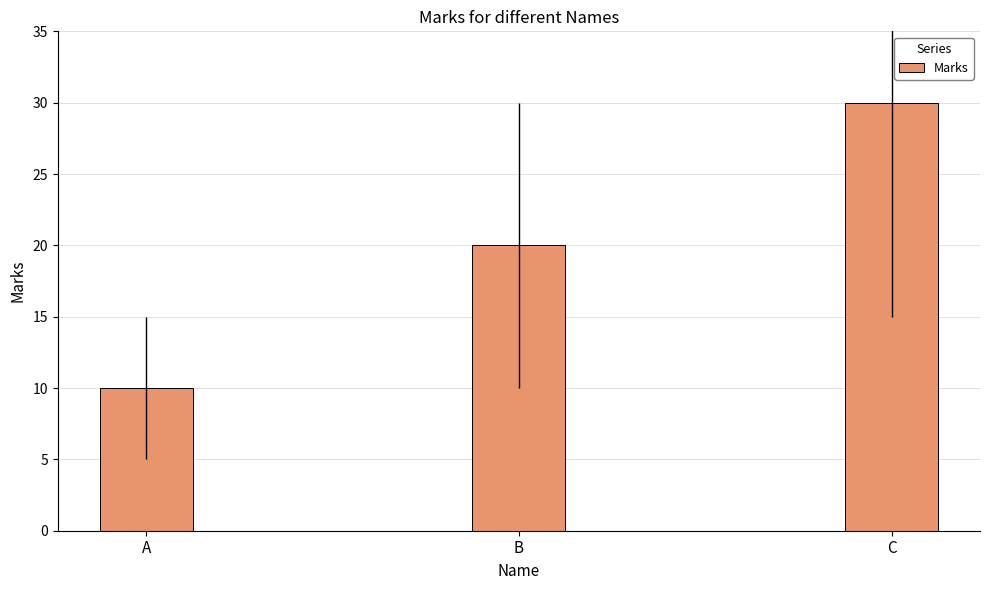

List the labels in order of value, smallest first.

A, B, C